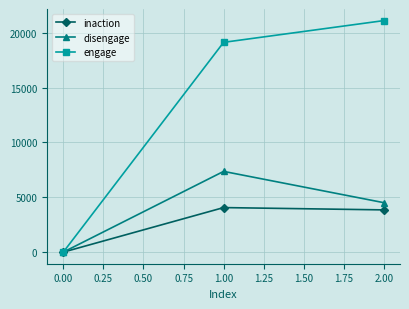

Which series has the largest range (max minus min)?

engage